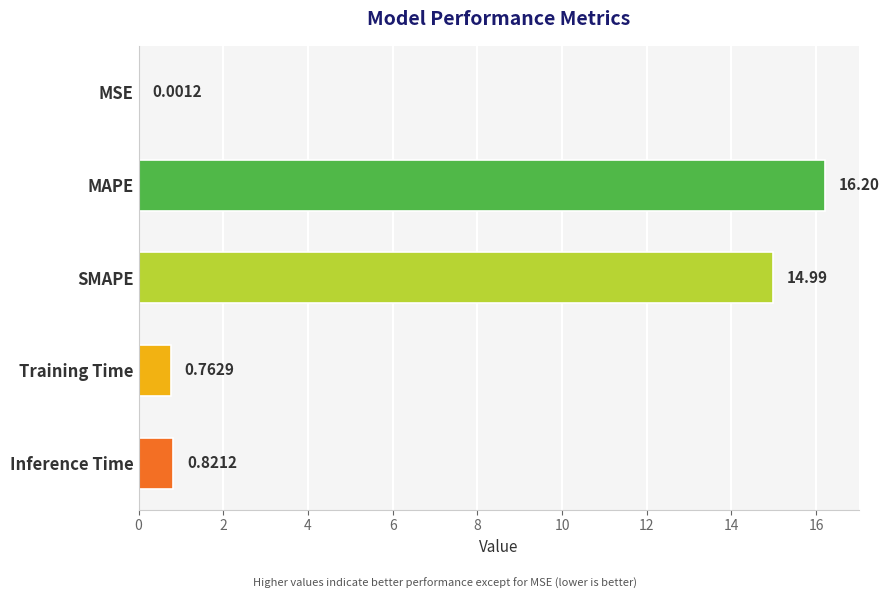

Are the bars horizontal?

Yes